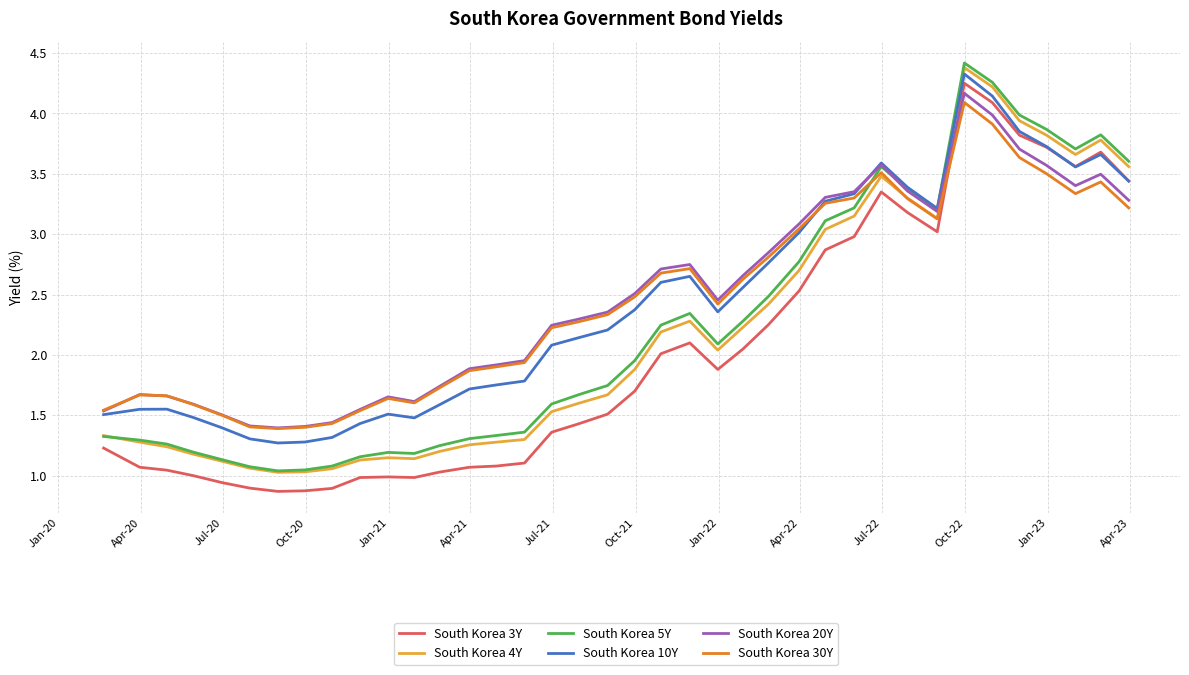

What is the greatest value displayed?

4.4